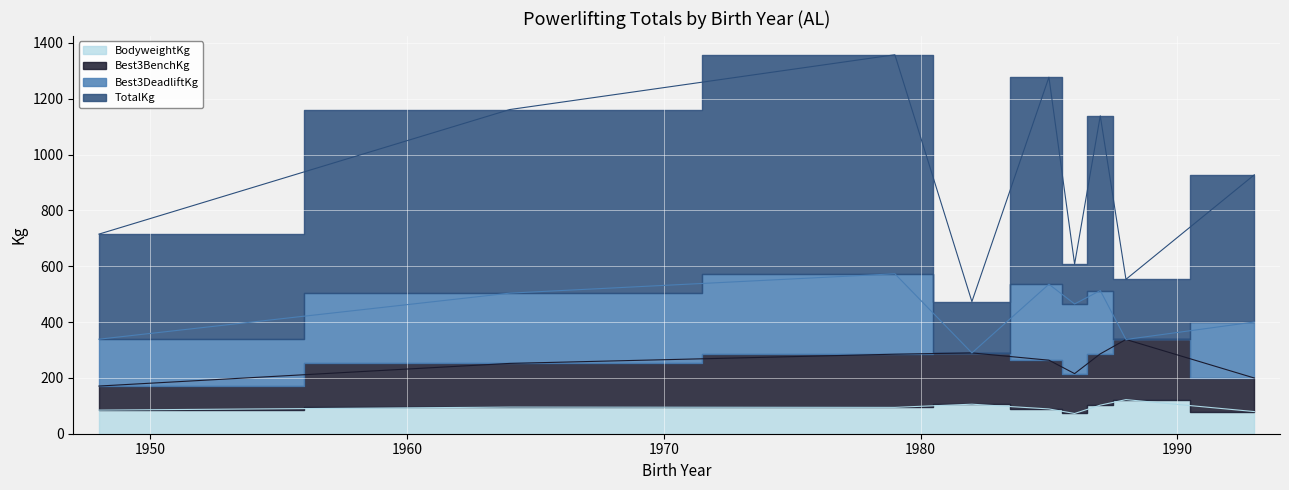

What is the difference between the maximum and minimum values in the TotalKg series?

884.5